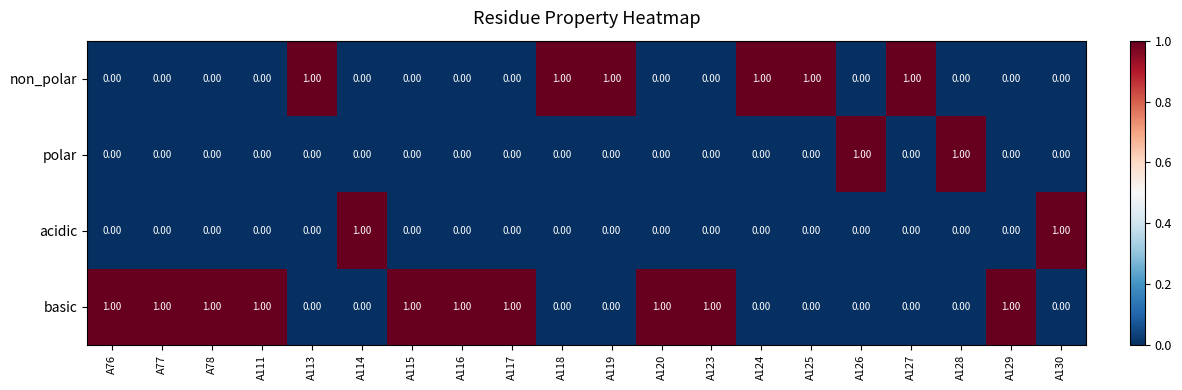

At how many categories does at least one series exceed 0?

20